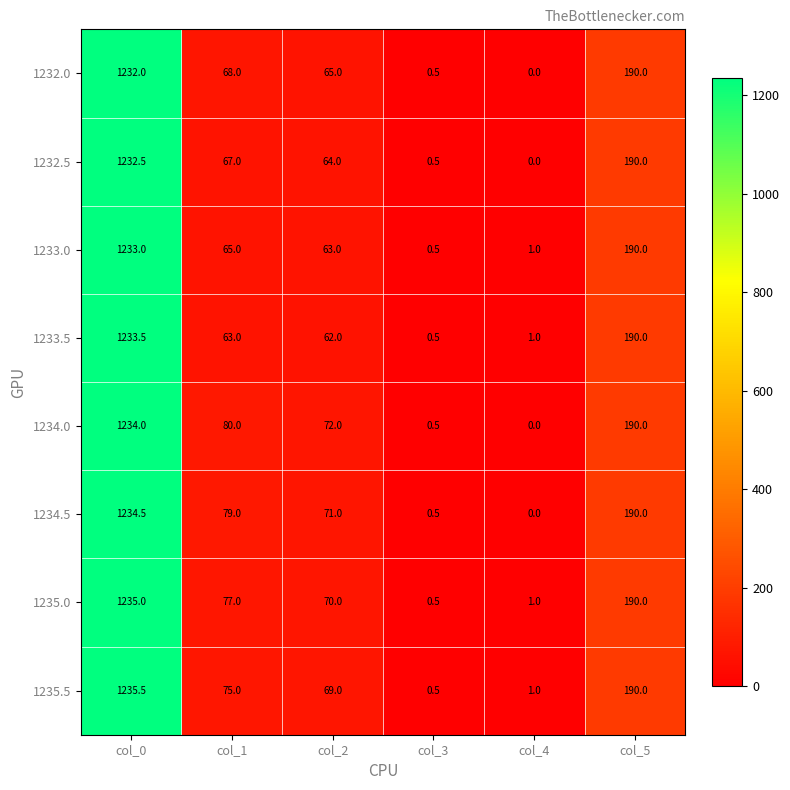

Which series has the largest total across all categories?

1234.0